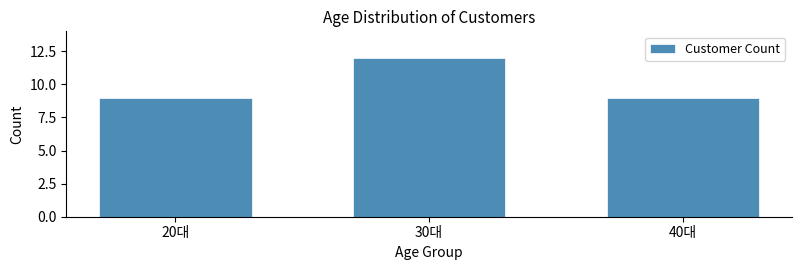

Reading left to right, transcribe all the data shown in this chart.

9	12	9